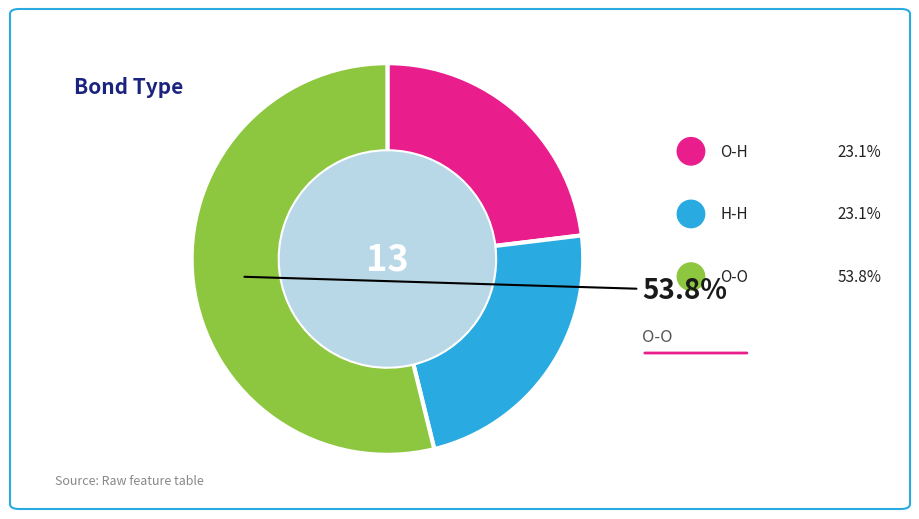

To the nearest percent, what is the combined percentage of O-O and O-H?

77%